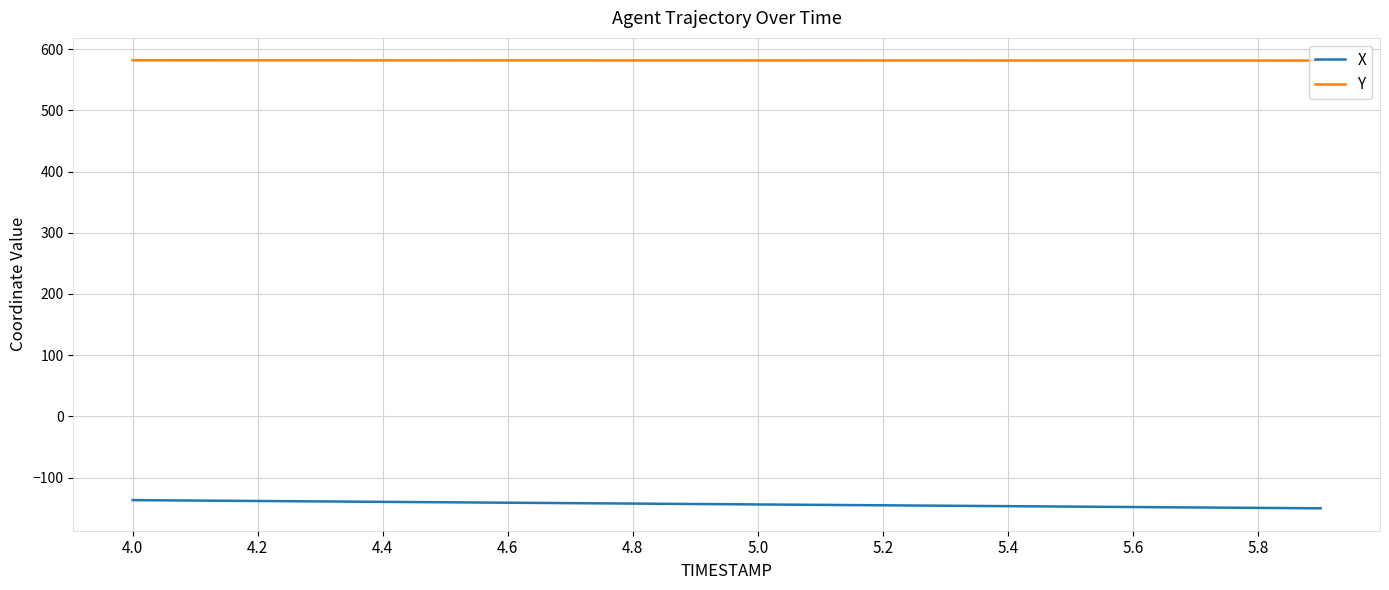

Is this an area chart (filled region under the line)?

No